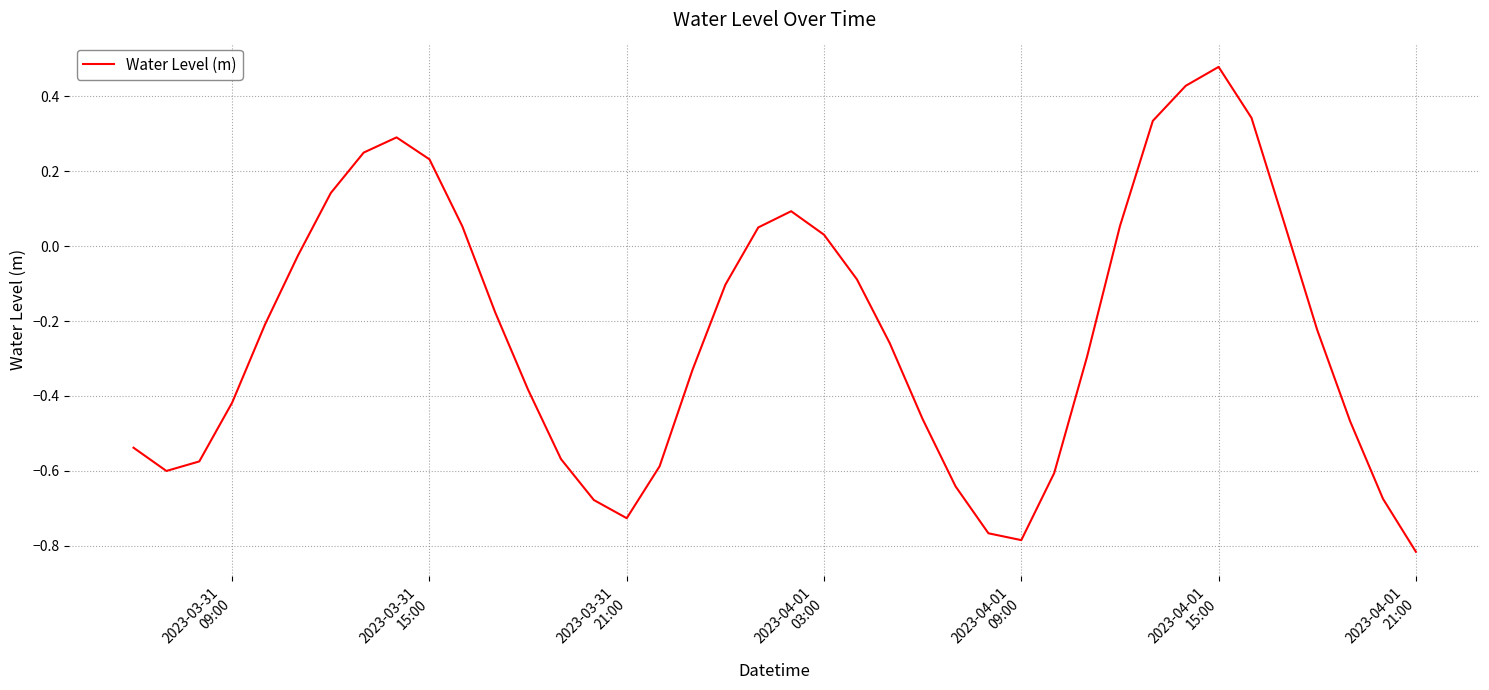

What is the difference between the maximum and minimum values?

1.3